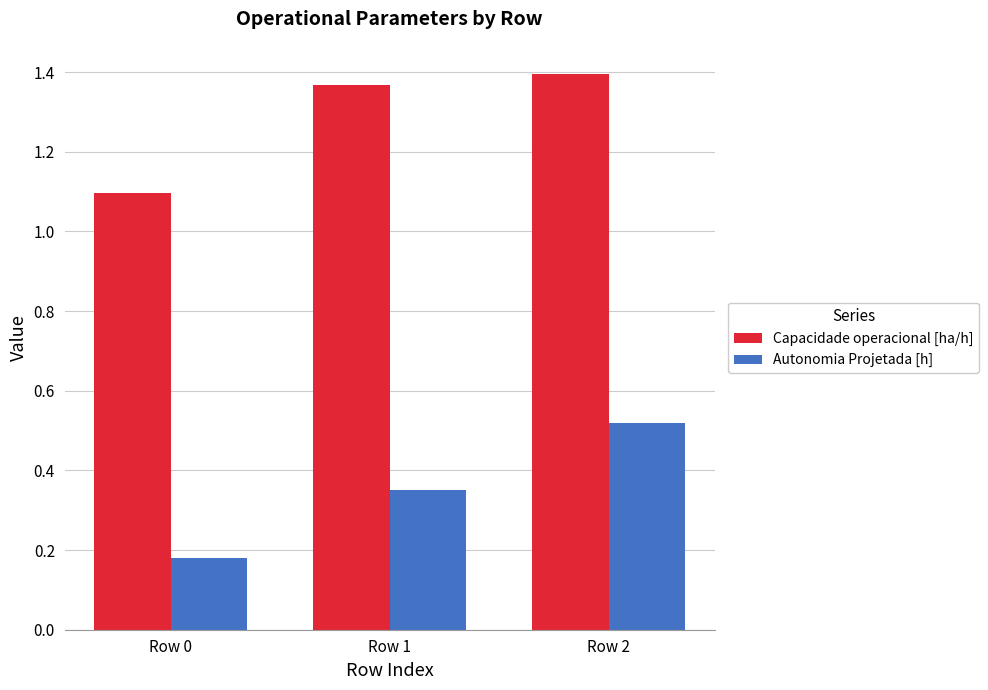

Is it true that Capacidade operacional [ha/h] equals 1.4 at Row 2?

True